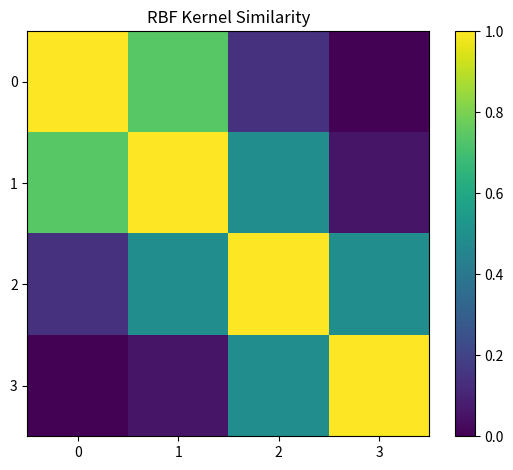

Reading right to left, list all the values displayed in this chart.

0: 3=0.0	2=0.1	1=0.7	0=1.0
1: 3=0.1	2=0.5	1=1.0	0=0.7
2: 3=0.5	2=1.0	1=0.5	0=0.1
3: 3=1.0	2=0.5	1=0.1	0=0.0